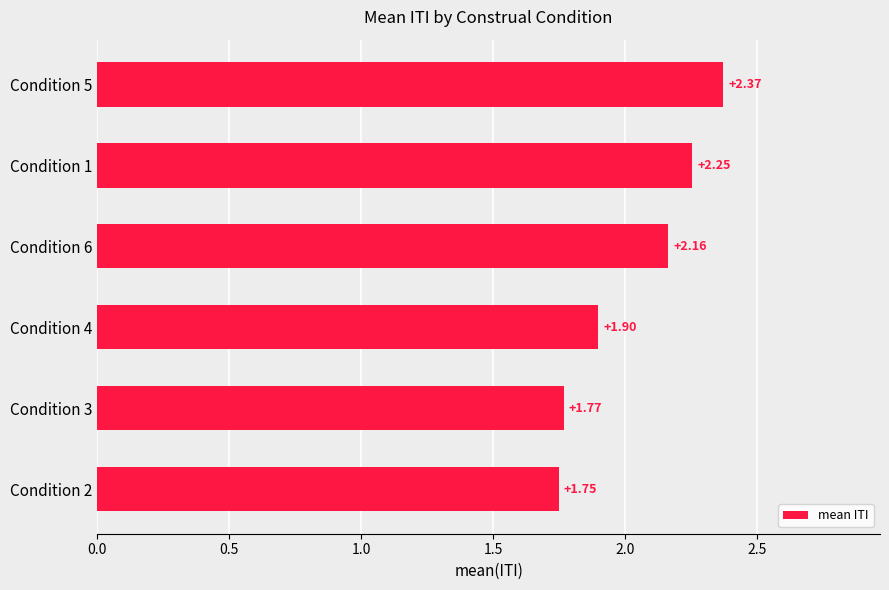

What is the sum of the values at Condition 5 and Condition 2?

4.1